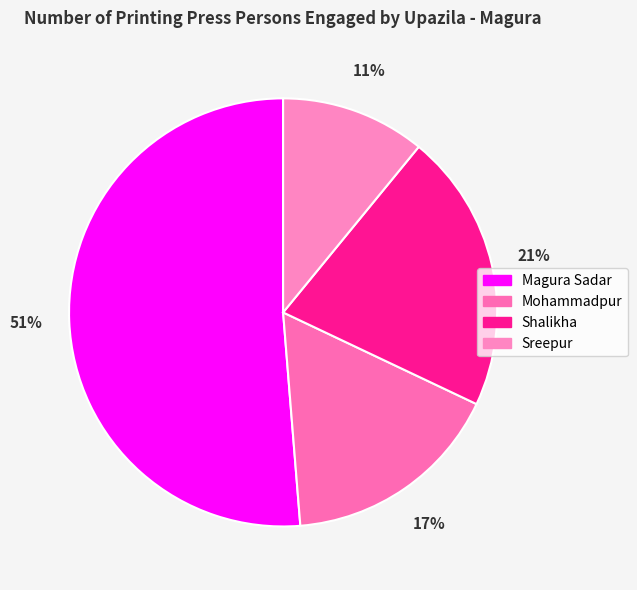

What is the change in value from Mohammadpur to Shalikha?

+123